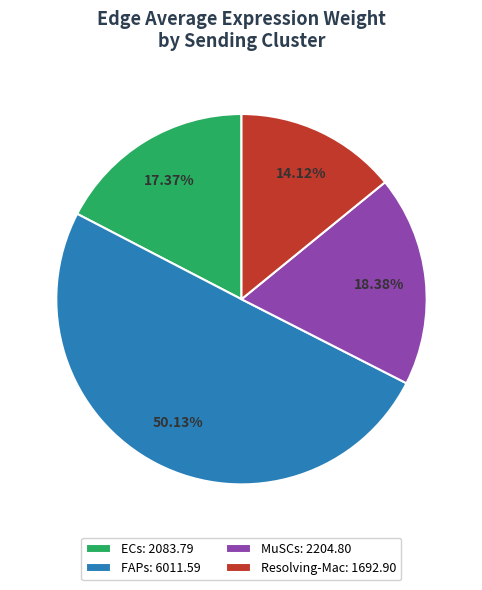

To the nearest percent, what percentage of the pie is Resolving-Mac?

14%